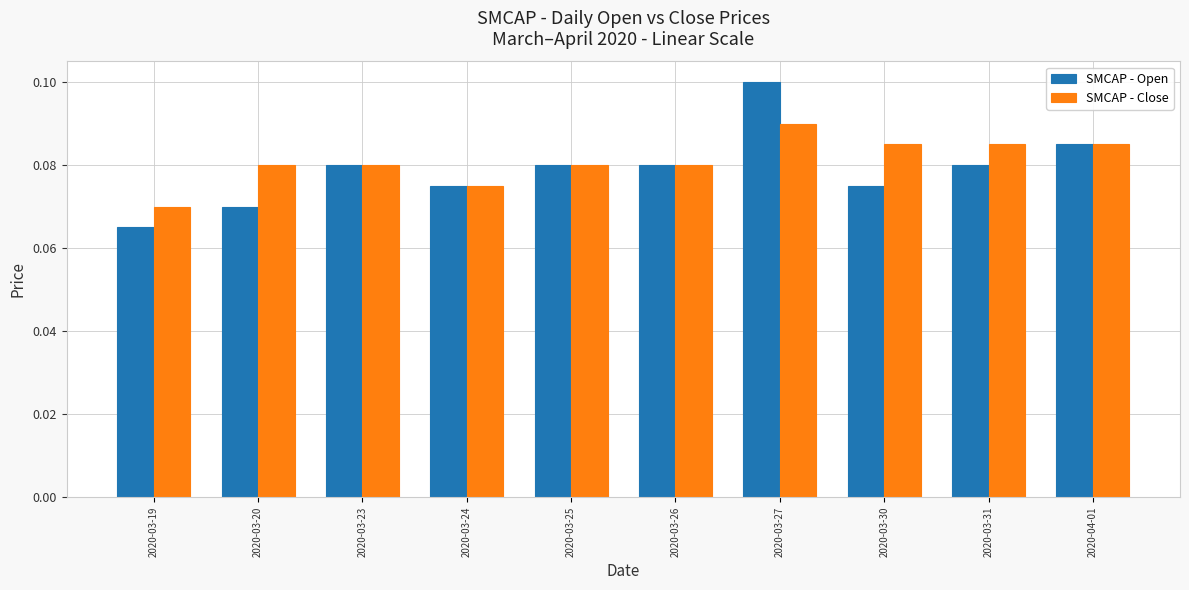

What is the sum of all SMCAP - Close values?

0.8